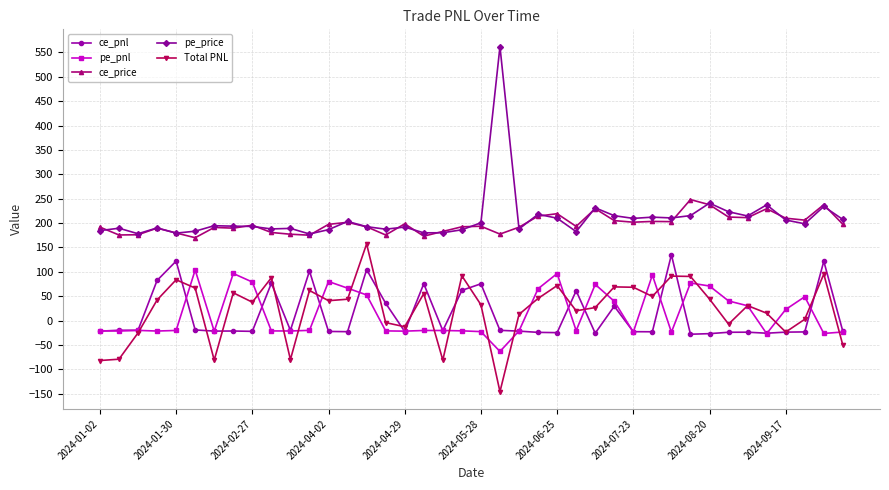

True or false: pe_price and ce_pnl intersect in this chart.

False